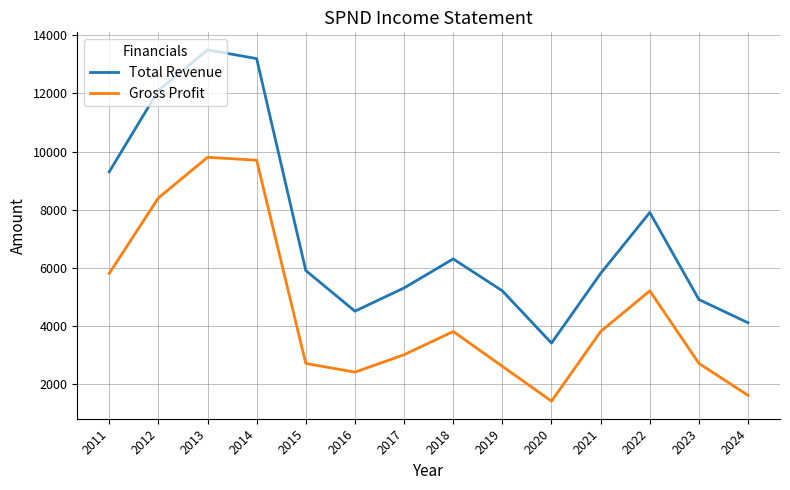

True or false: Total Revenue and Gross Profit intersect in this chart.

False